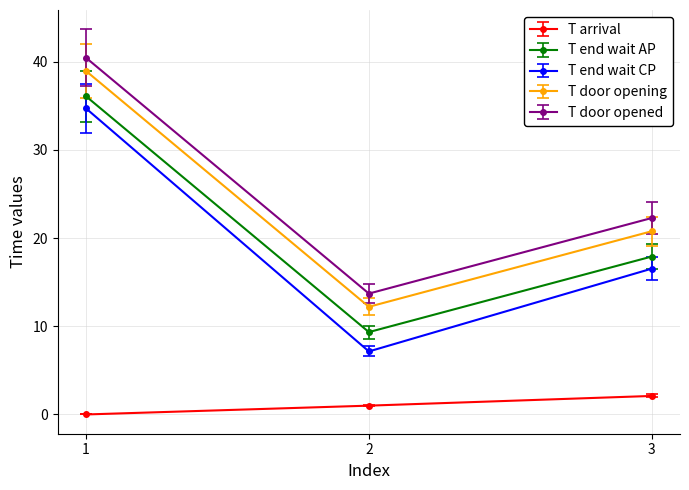

What is the sum of all T end wait CP values?

58.4